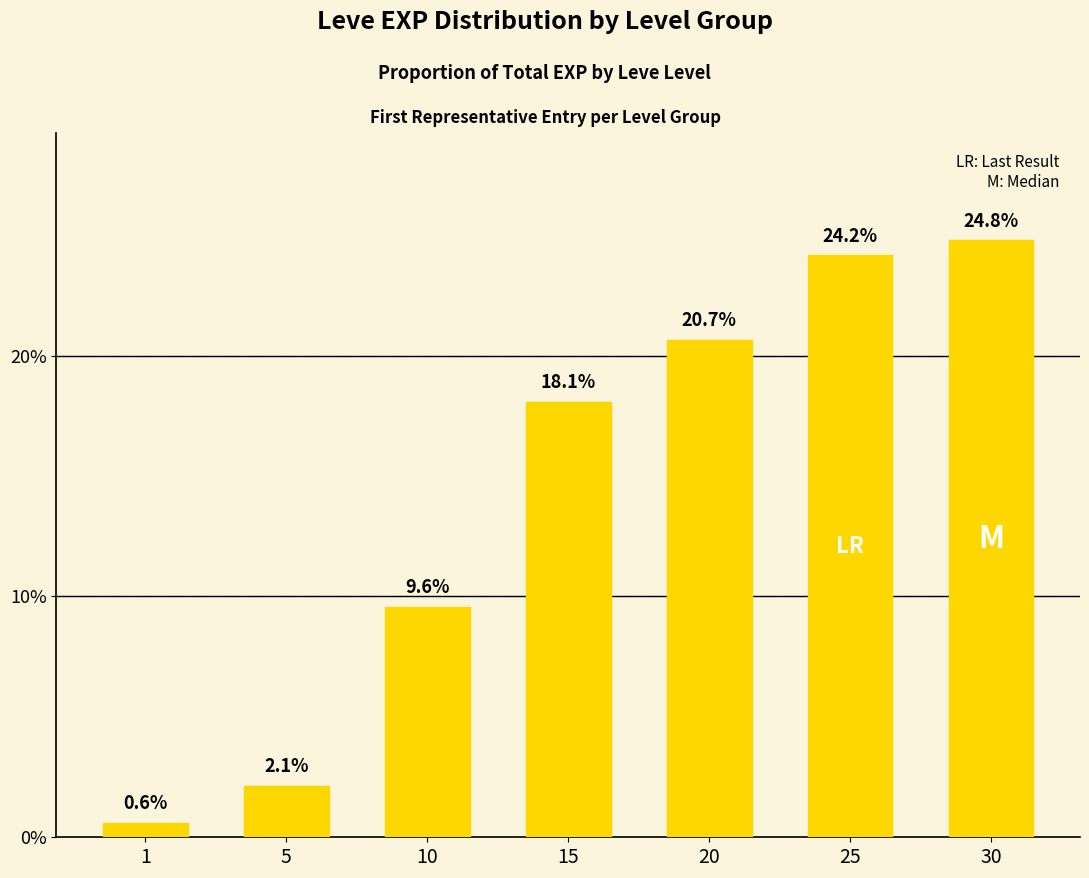

Is it true that the value at 20 is 33.1?

False